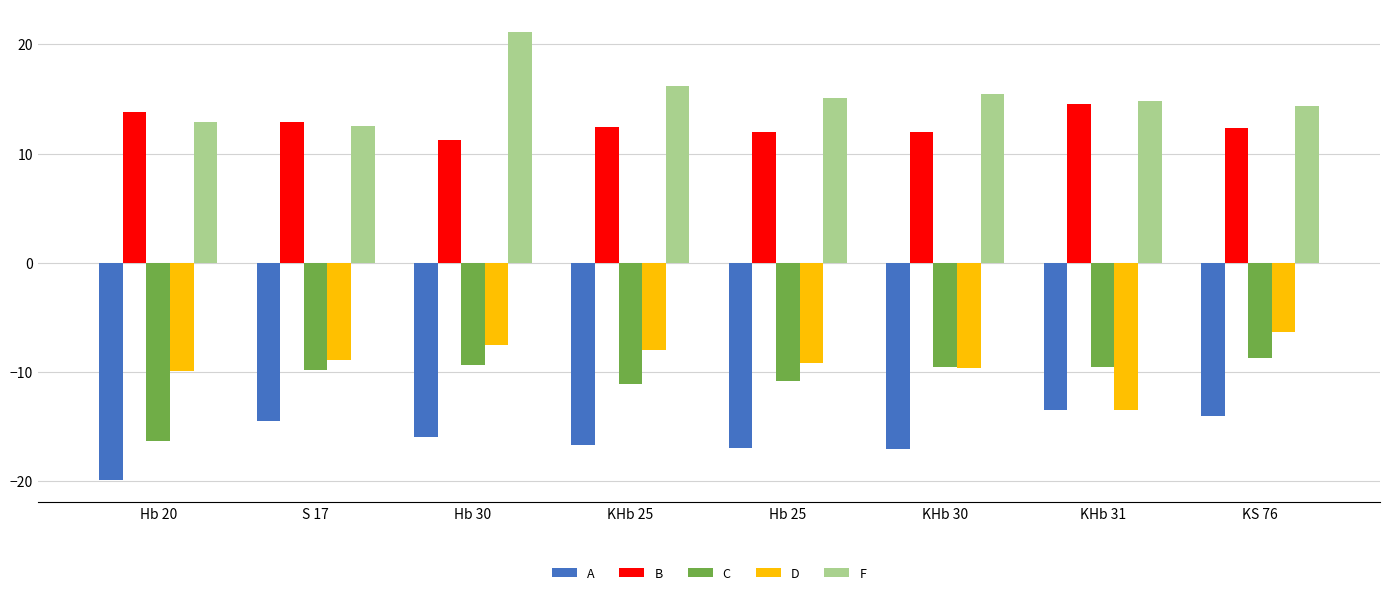

What is the difference between the F values at KHb 30 and Hb 25?

0.4